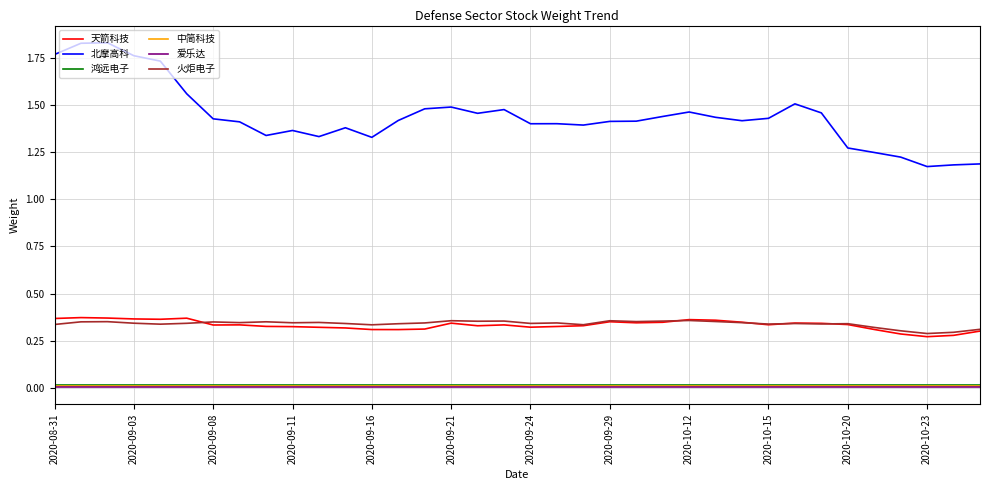

What is the sum of all 爱乐达 values?

0.2